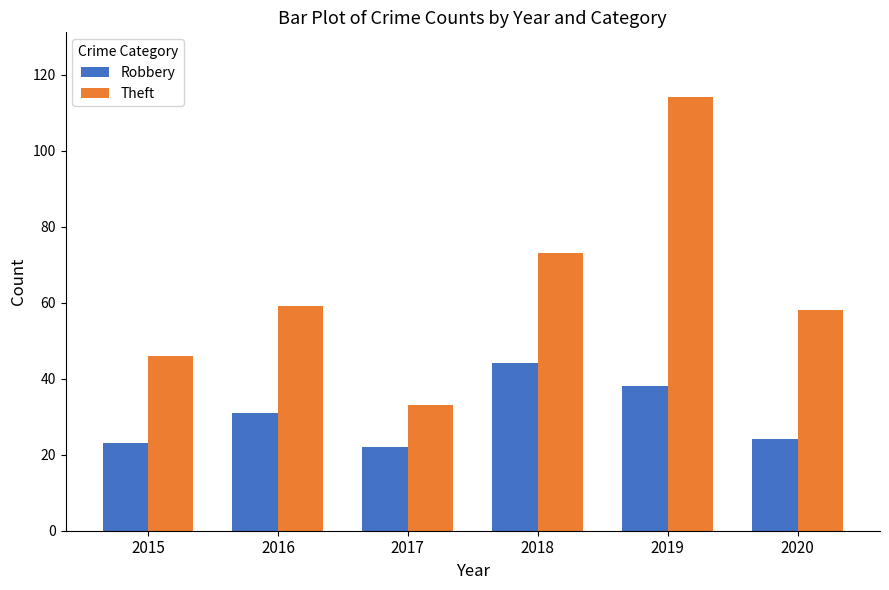

What is the maximum value shown in the chart?

114